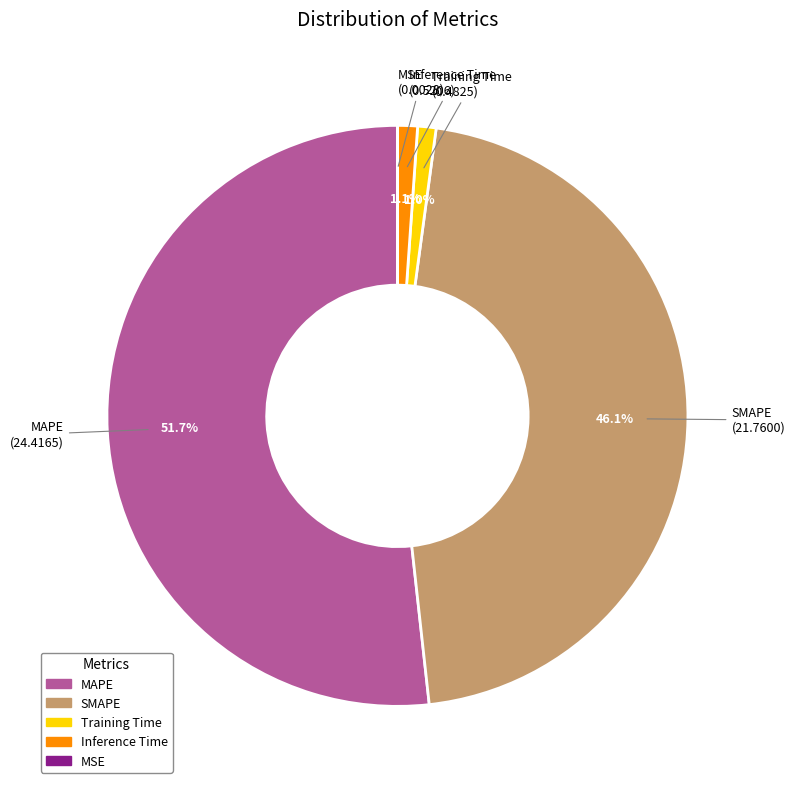

Between Inference Time and SMAPE, which is larger?

SMAPE